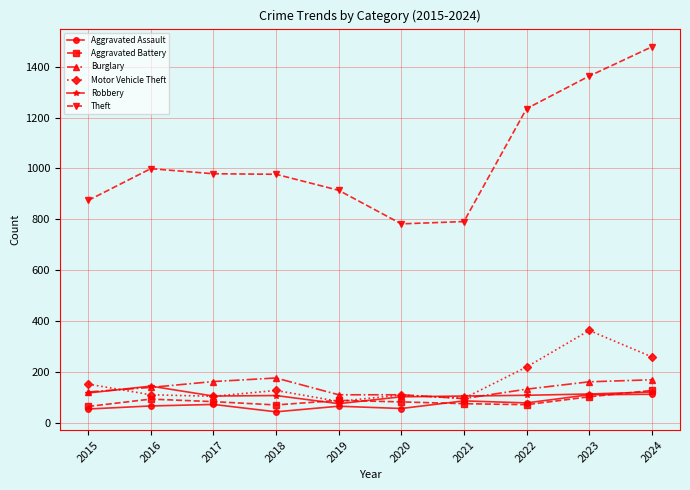

What is the minimum value shown in the chart?

43